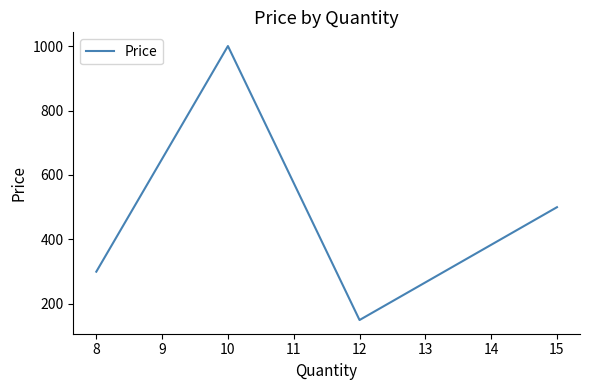

At which label does the data first exceed 500?

10